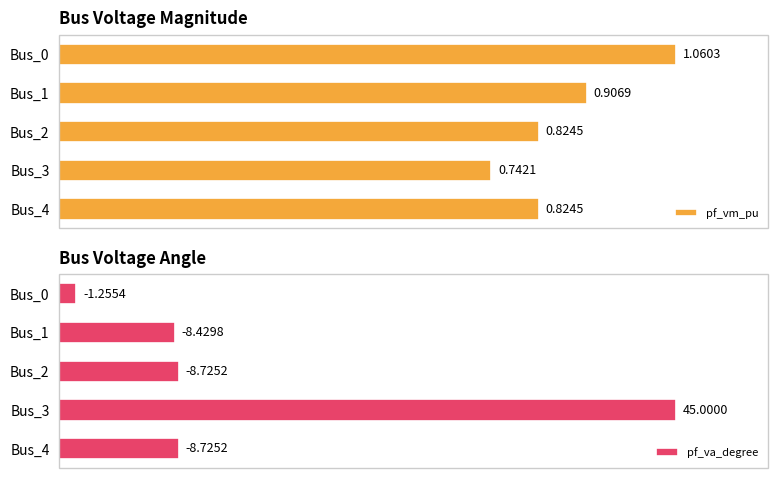

What is the approximate value of pf_vm_pu at Bus_4?

0.8